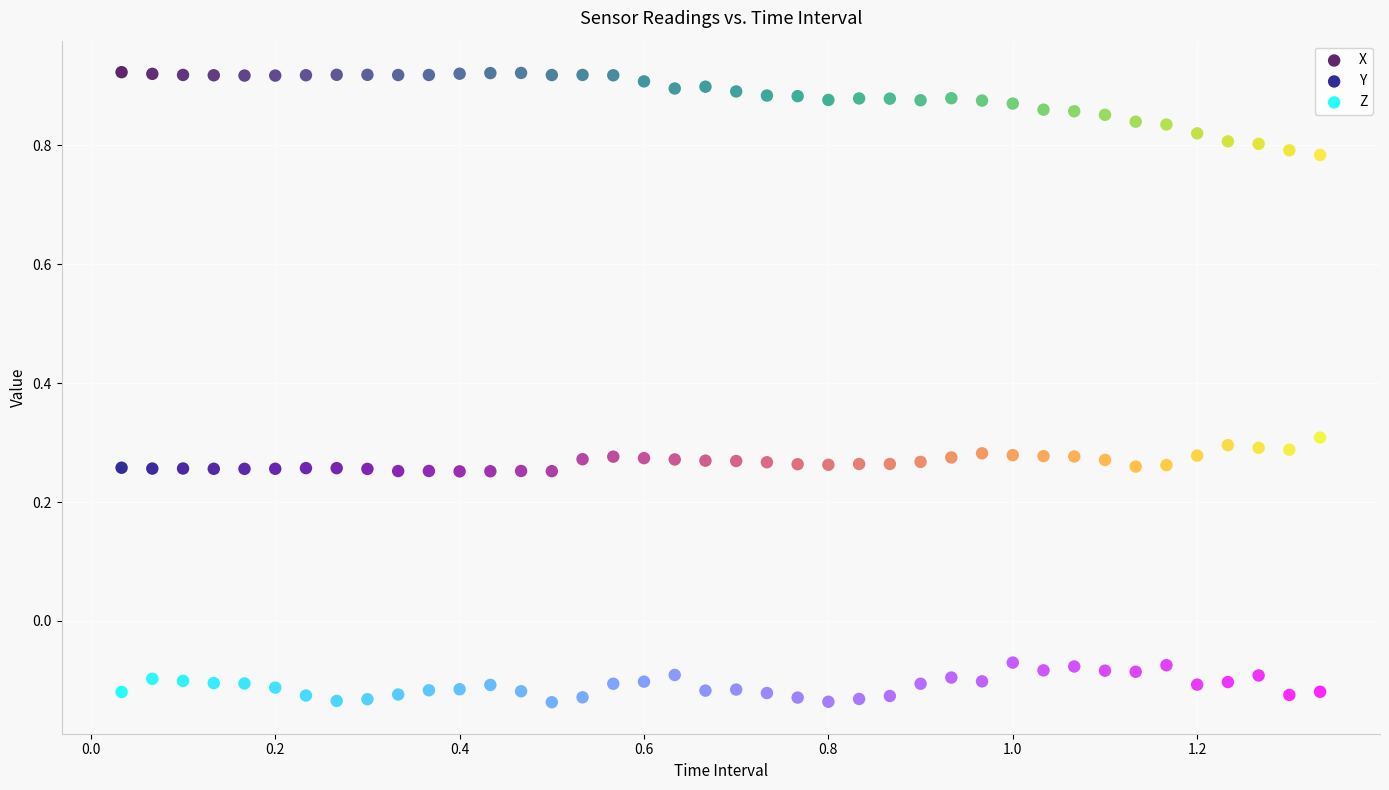

Across all data points, what is the range of X values (max minus min)?

1.3